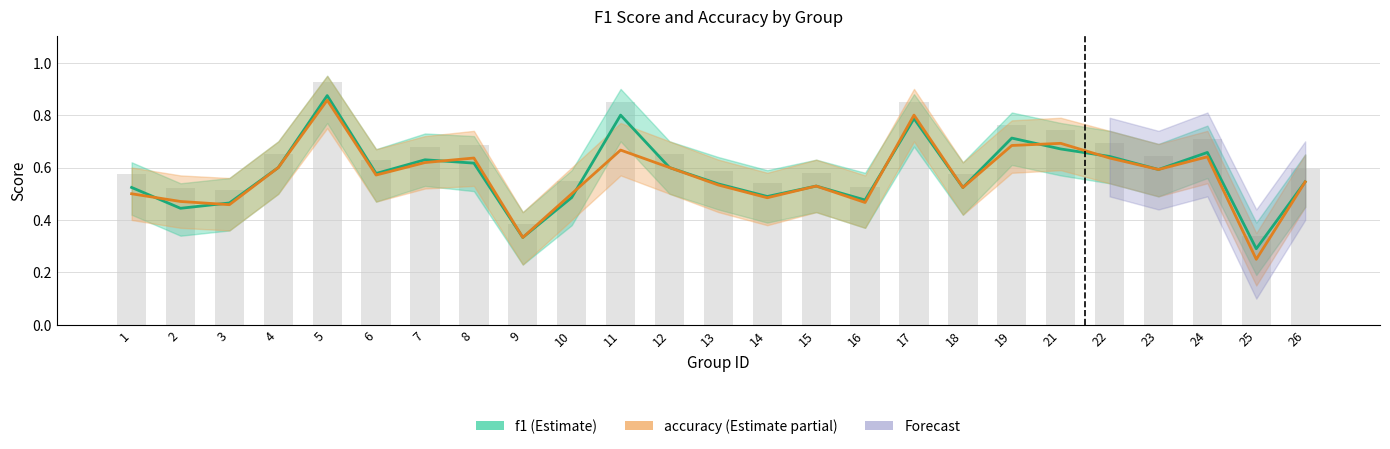

The value of accuracy at 2 is 0.5. True or false?

True